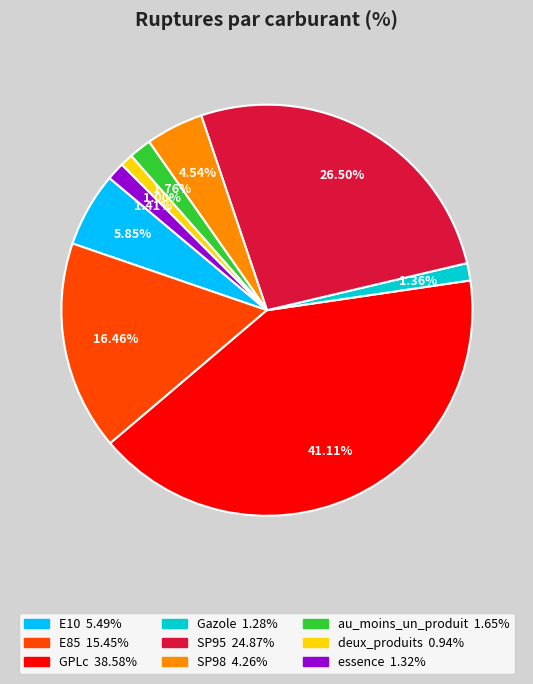

What is the largest slice in the pie chart?

GPLc